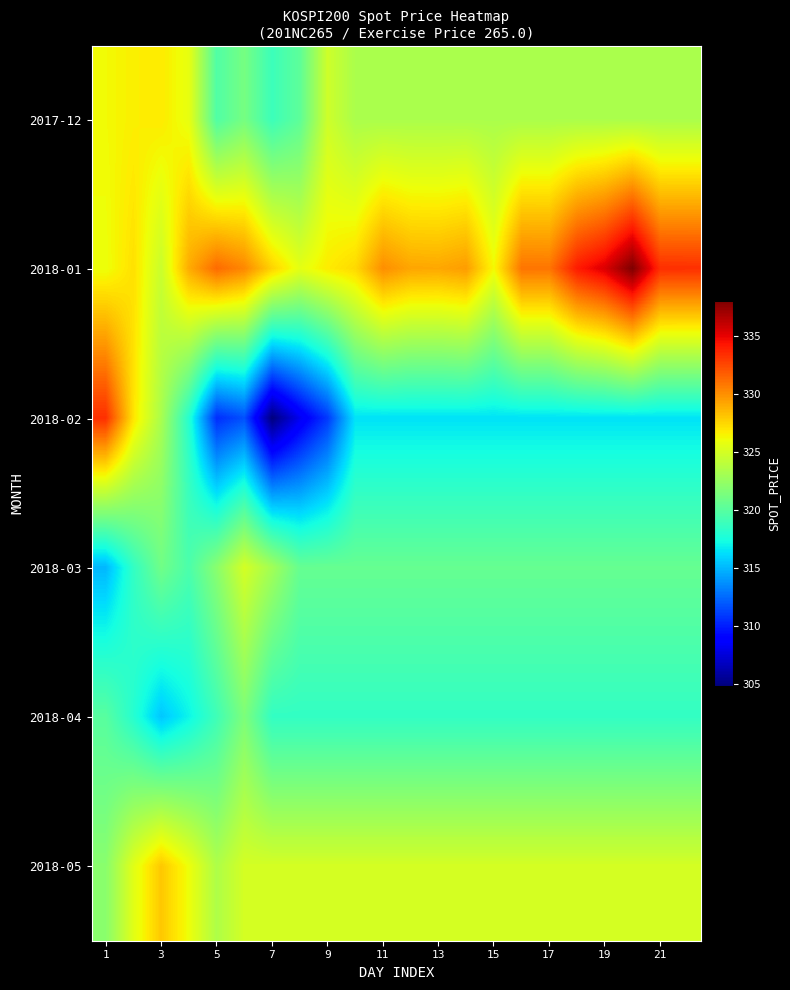

Count the number of categories in the chart.

22